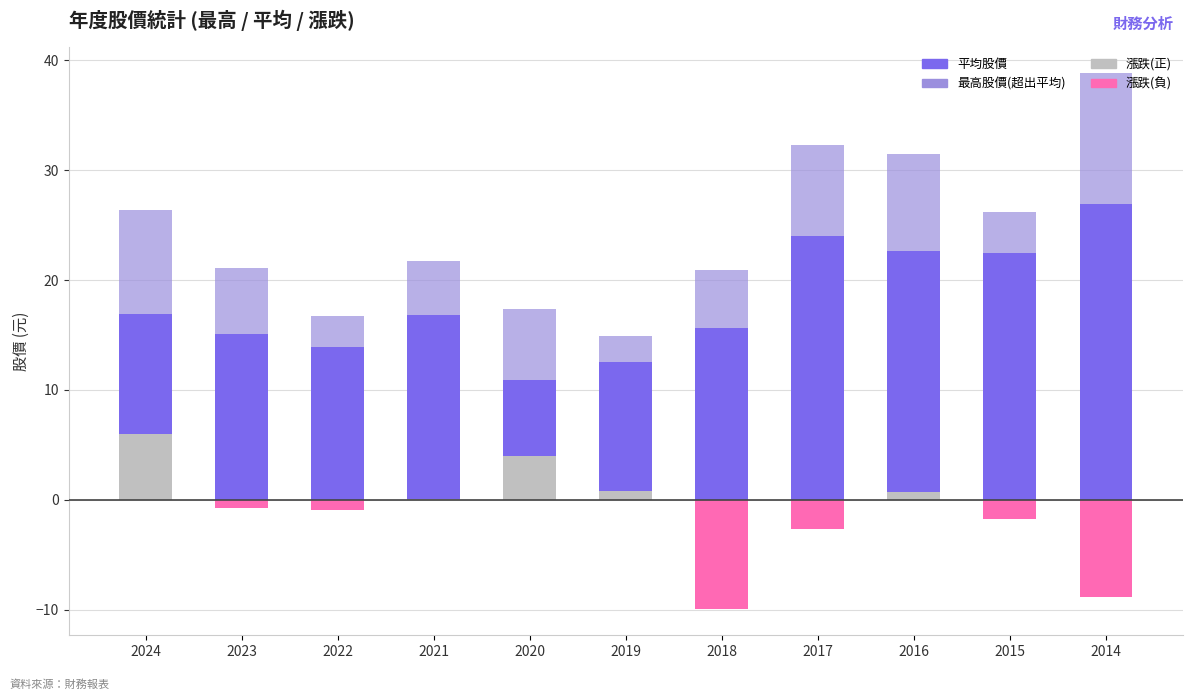

How many groups of bars are there?

11